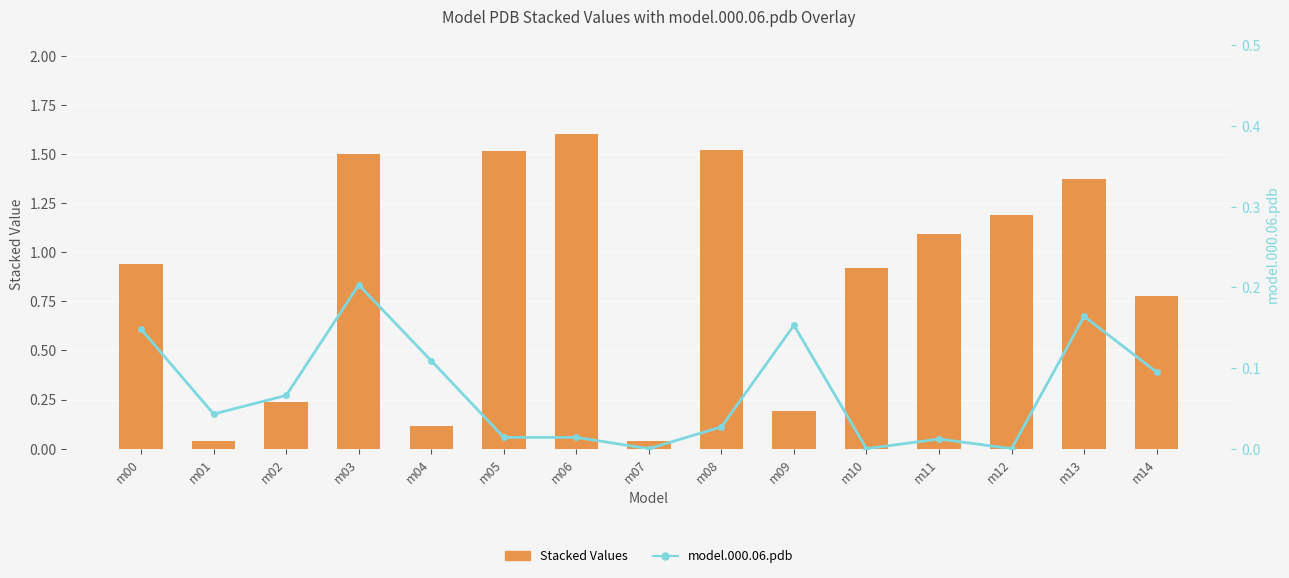

Which series has the largest total across all categories?

Stacked Values